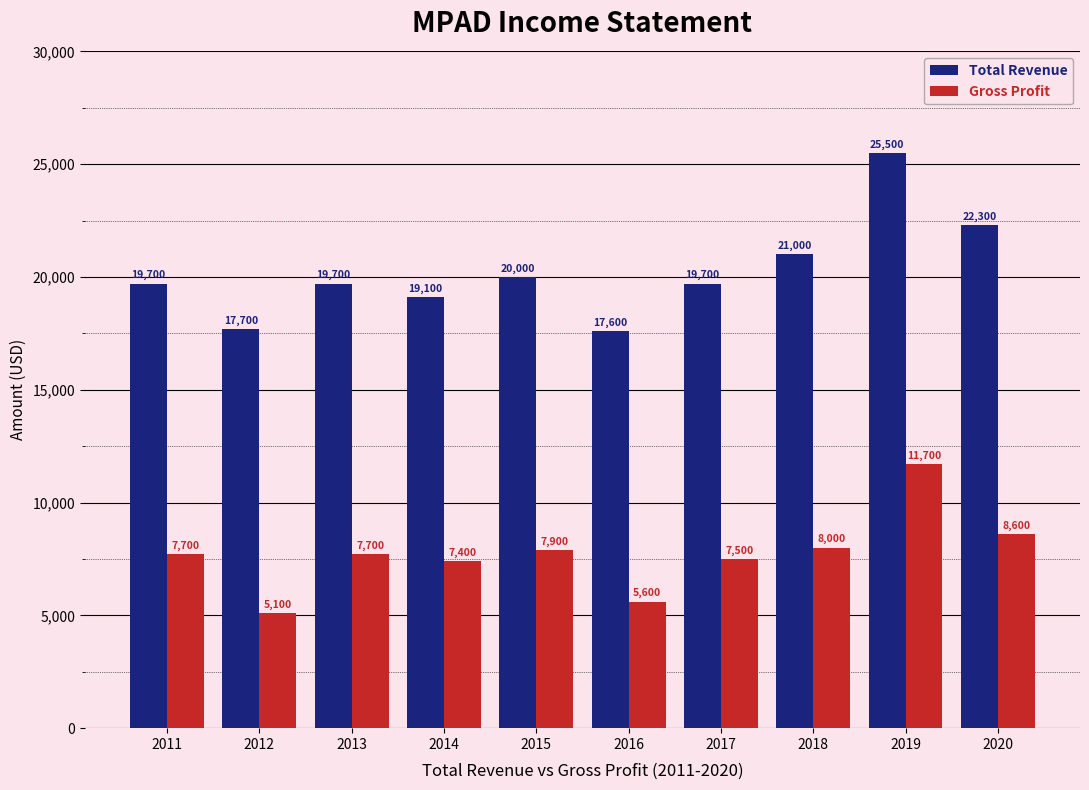

List the series in order of their overall mean, lowest first.

Gross Profit, Total Revenue